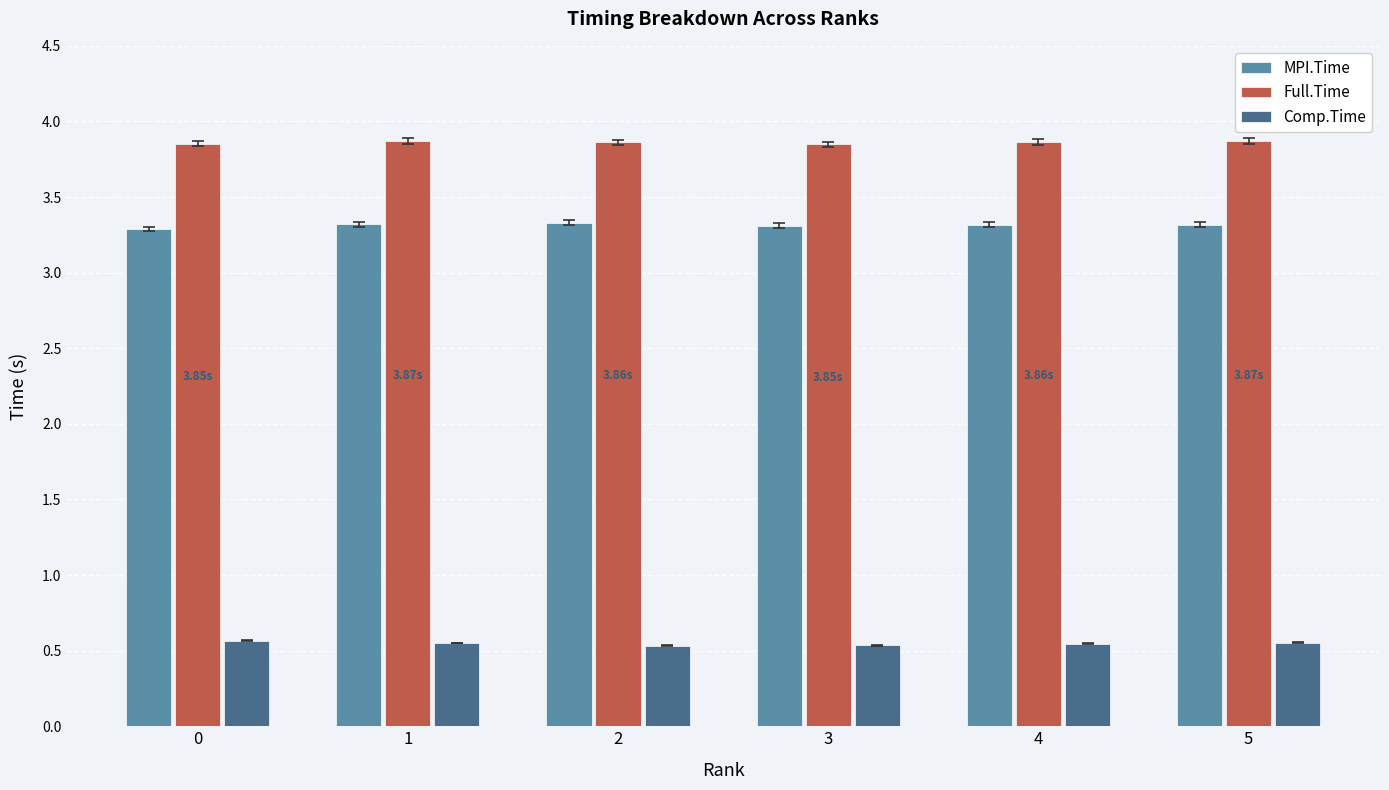

At 2, list the series in order from smallest to largest.

Comp.Time, MPI.Time, Full.Time